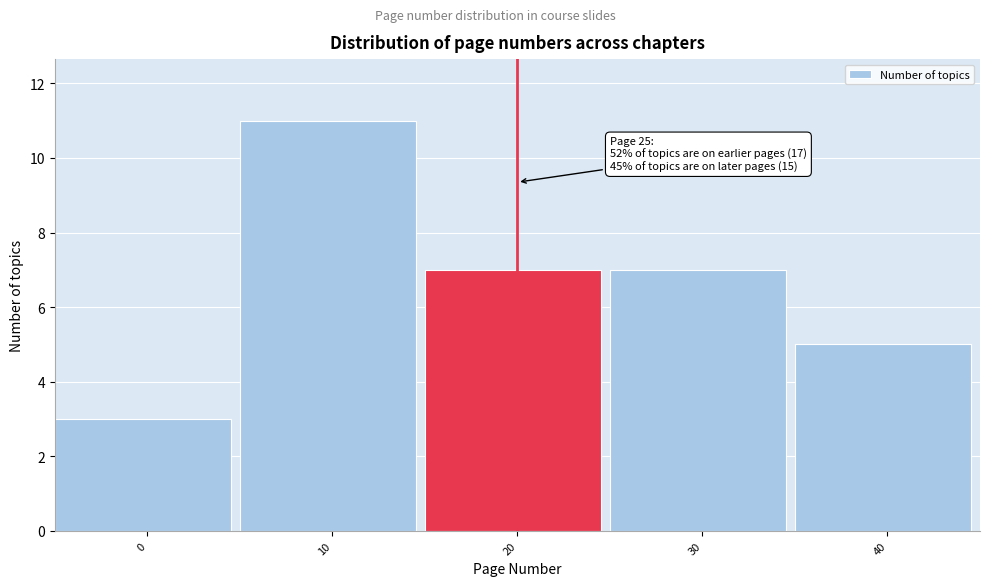

Reading left to right, transcribe all the data shown in this chart.

3	11	7	7	5